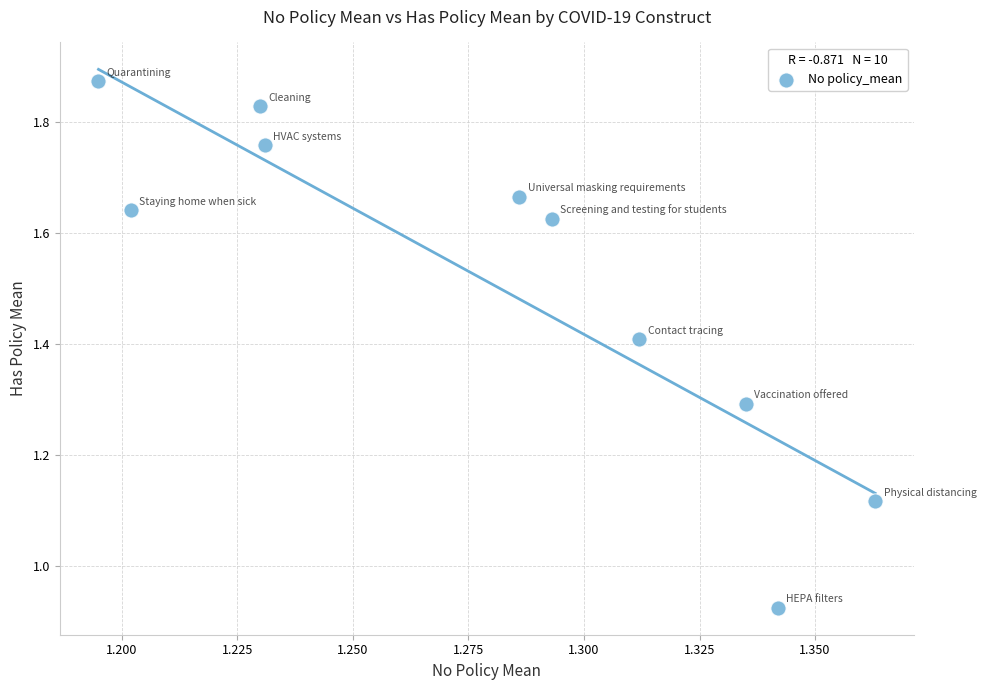

What is the average X value?

1.3